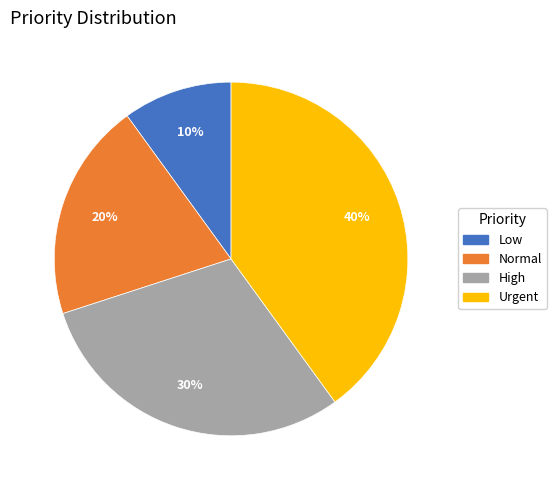

What is the ratio of the value at High to the value at Normal?

1.5